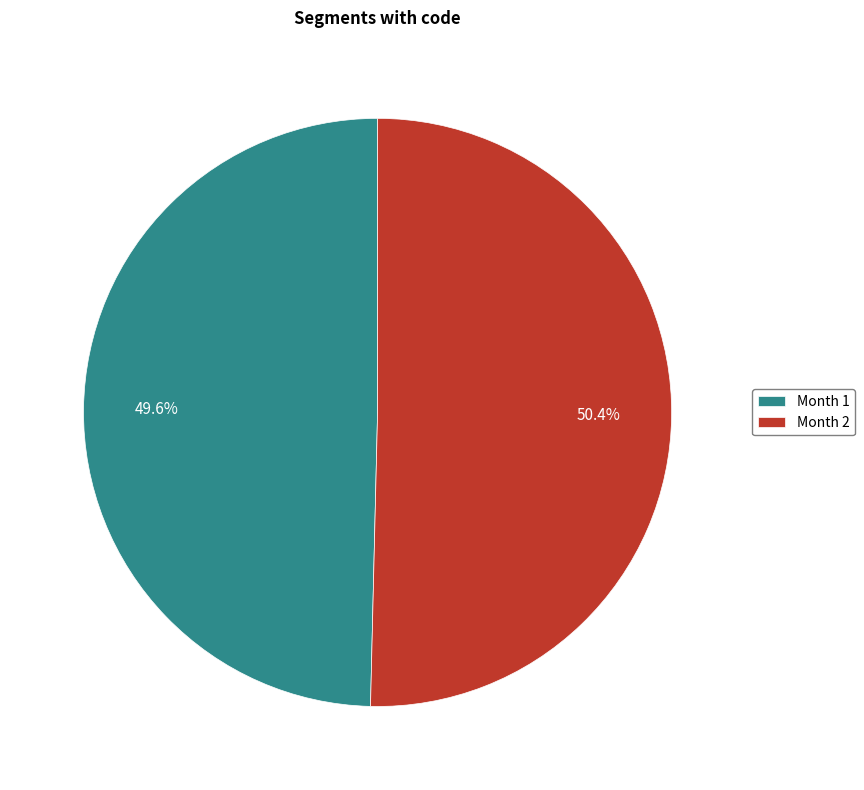

What portion of the pie excludes Month 2?

49.6%